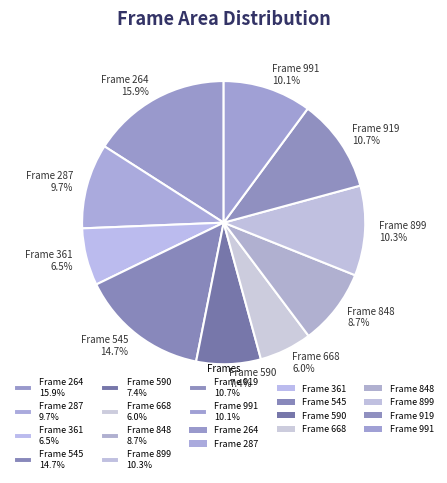

Combined, do Frame 545 14.7% and Frame 590 7.4% account for over 50%?

No